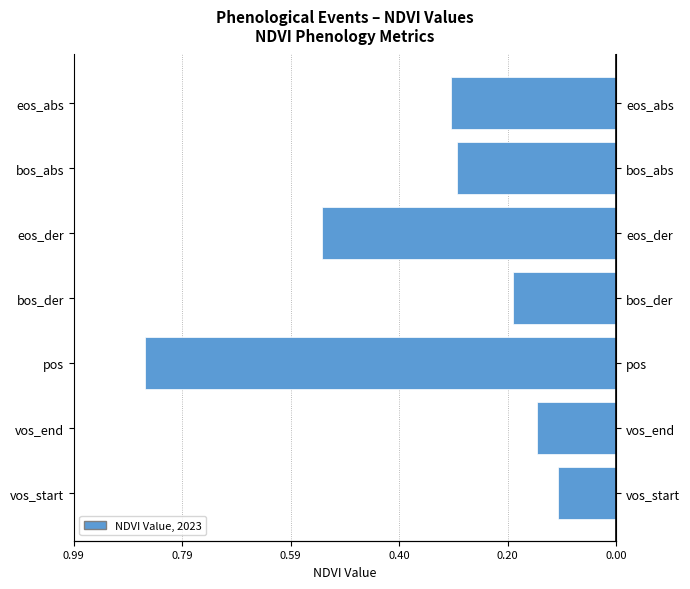

The chart shows a value of -0.1 at vos_start. True or false?

False